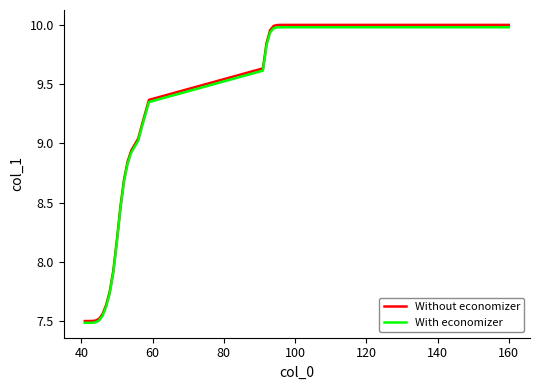

At how many categories does at least one series exceed 7?

88